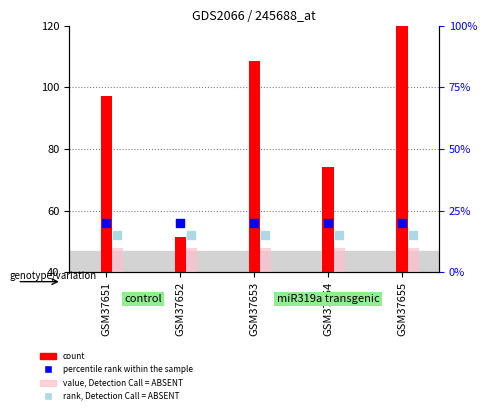

Which series has the widest spread of Y values?

count